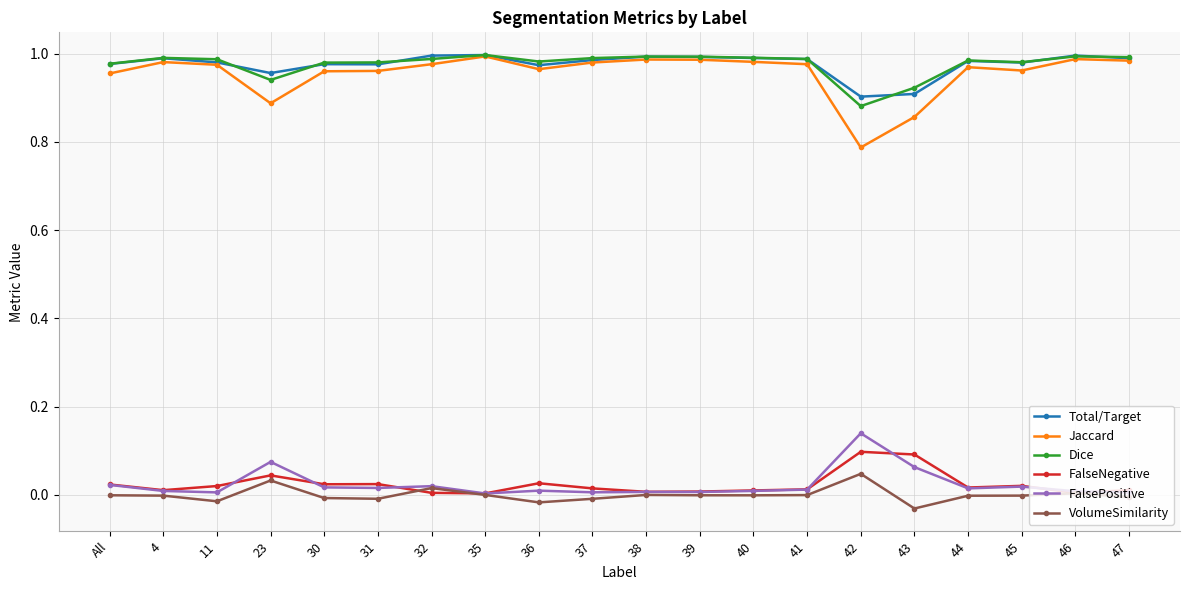

What is the sum of all Total/Target values?

19.5